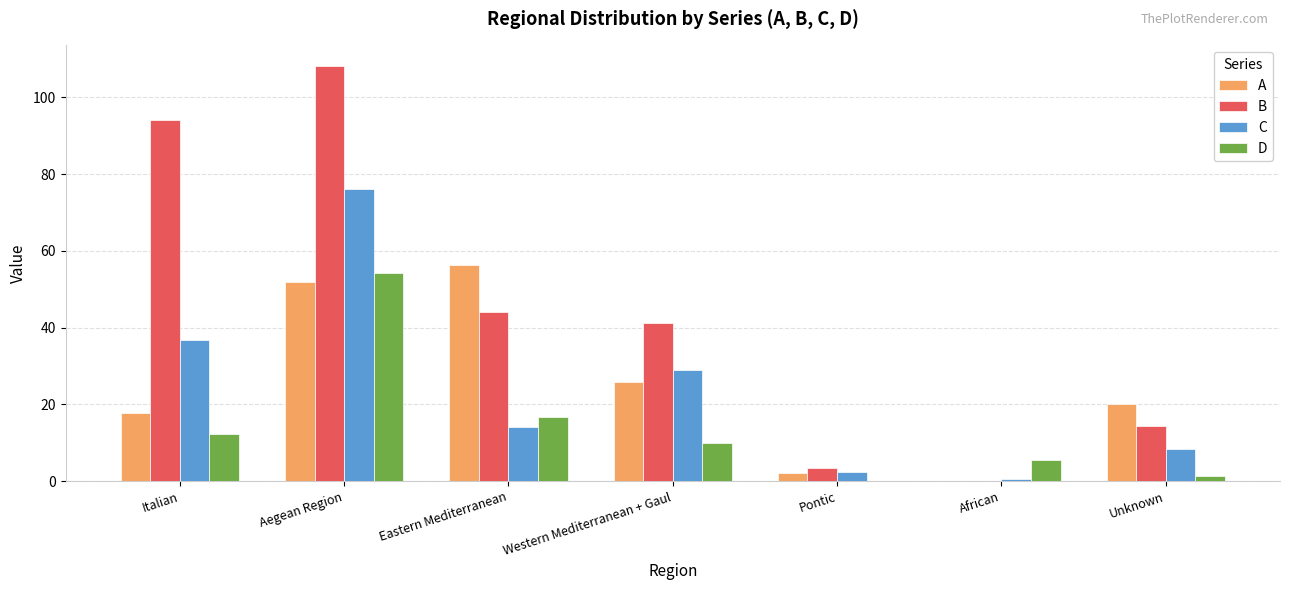

Does the chart contain stacked bars?

No